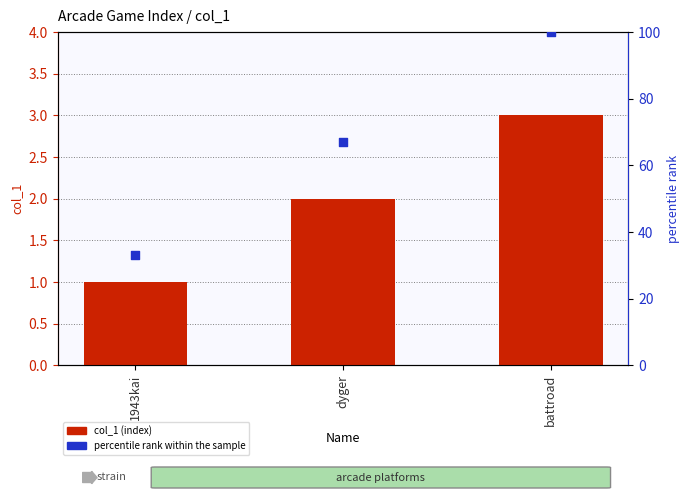

At how many categories does at least one series exceed 29?

3